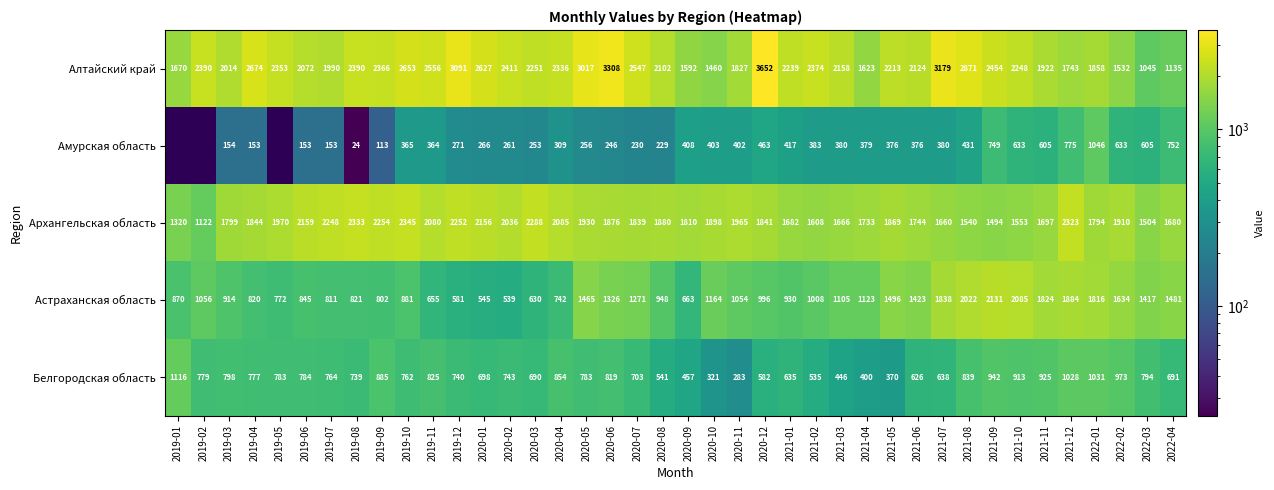

Between 2022-02 and 2019-08, which is larger?

2019-08